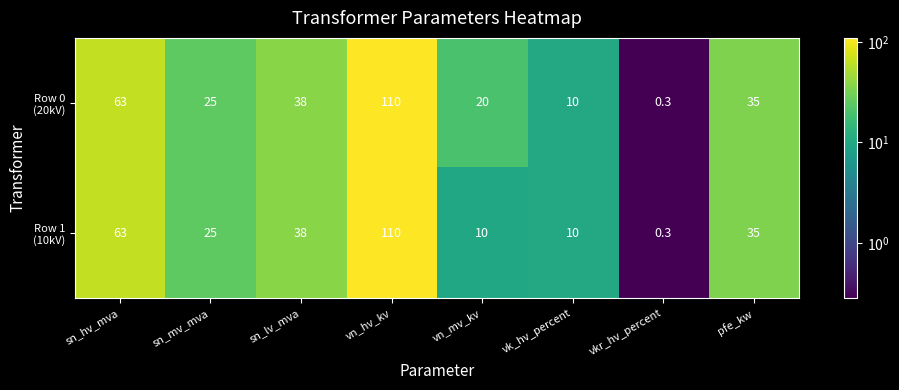

How many categories are shown in the chart?

8